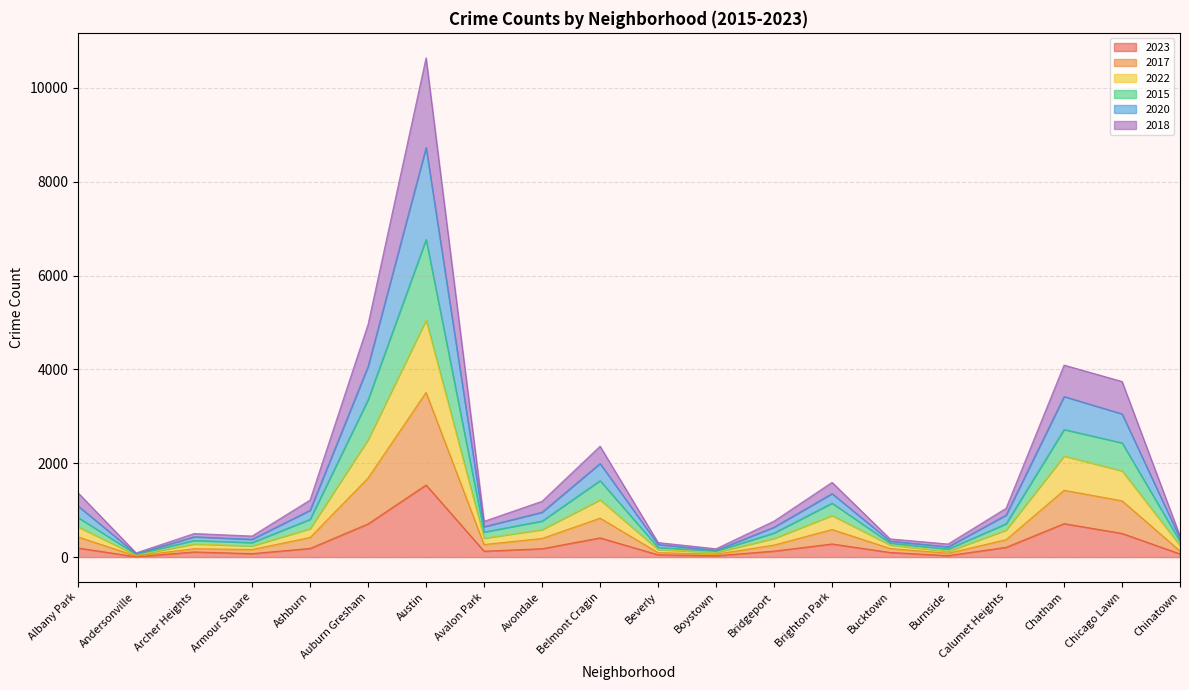

What is the greatest value displayed?

10640